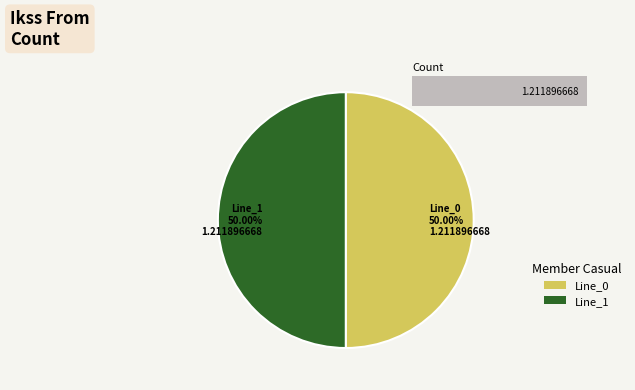

True or false: Line_1 accounts for 61% of the total.

False